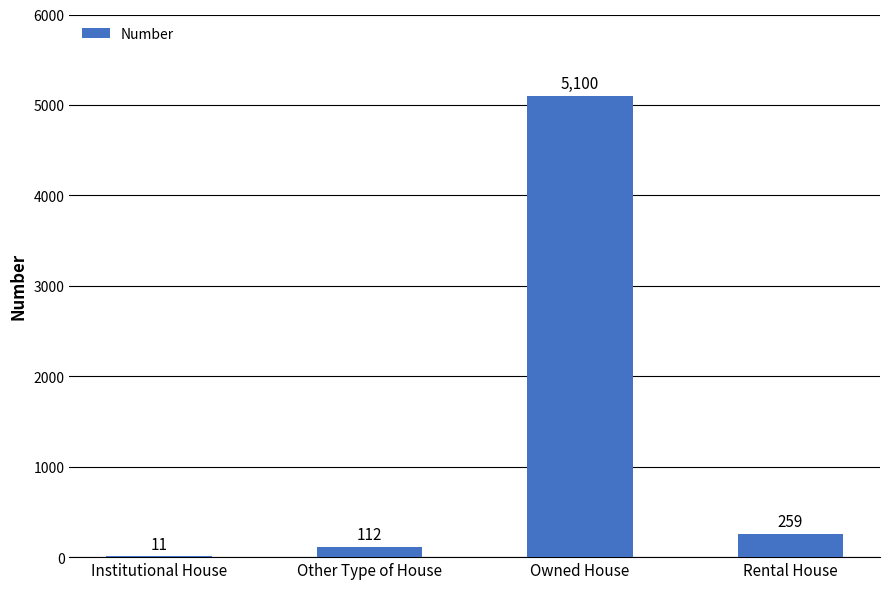

Does the chart contain stacked bars?

No